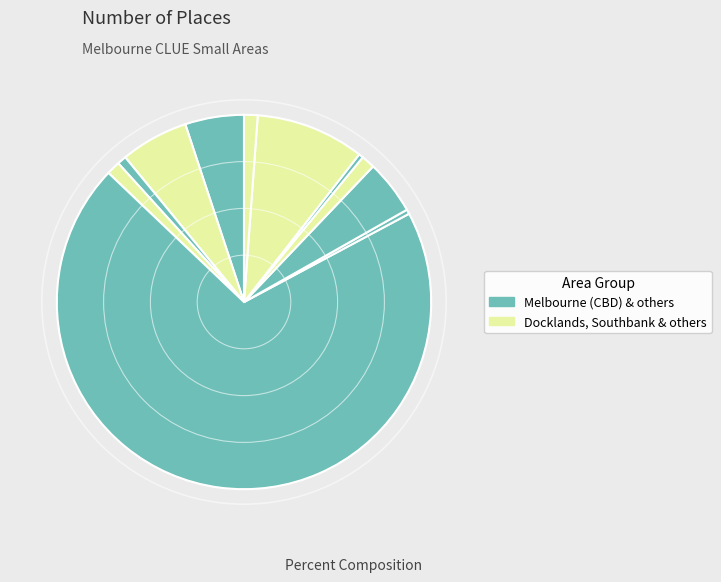

Count the number of slices in the pie.

11